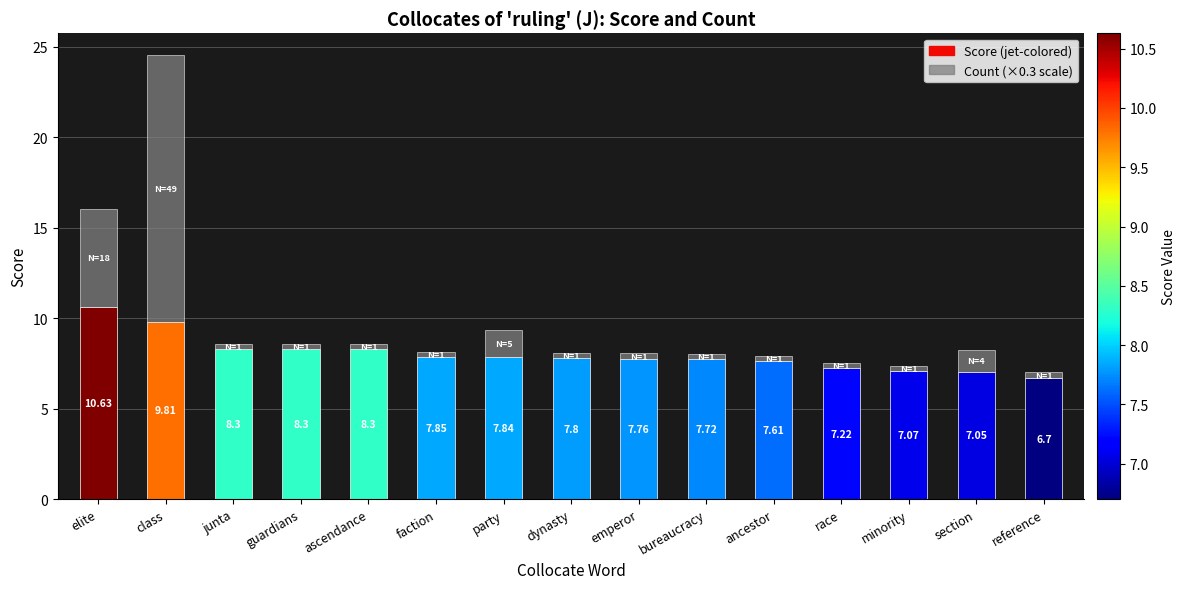

What is the total value across all series at ascendance?

8.6